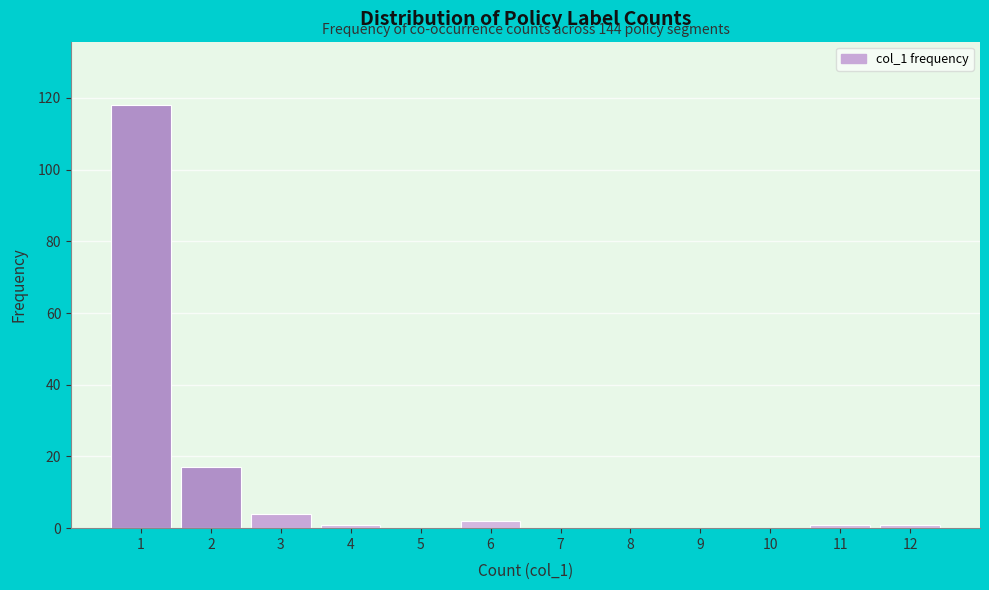

Which range on the x-axis has the tallest bar?

0.5 to 1.5